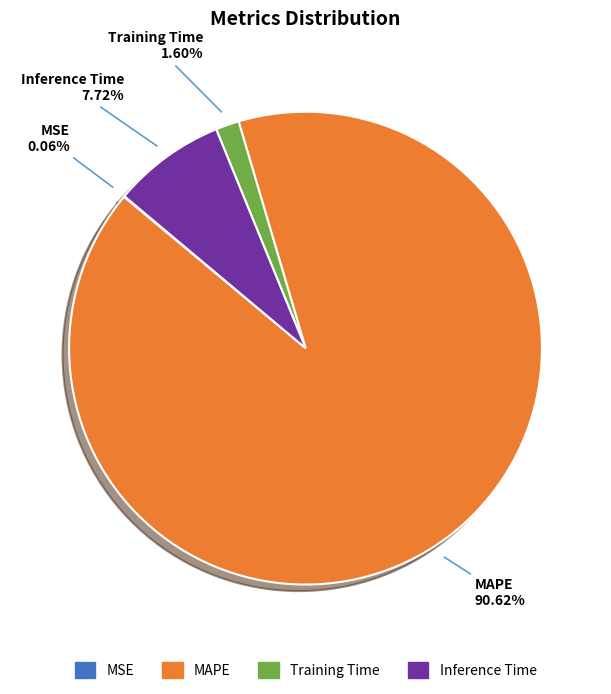

Which slice is the largest?

MAPE